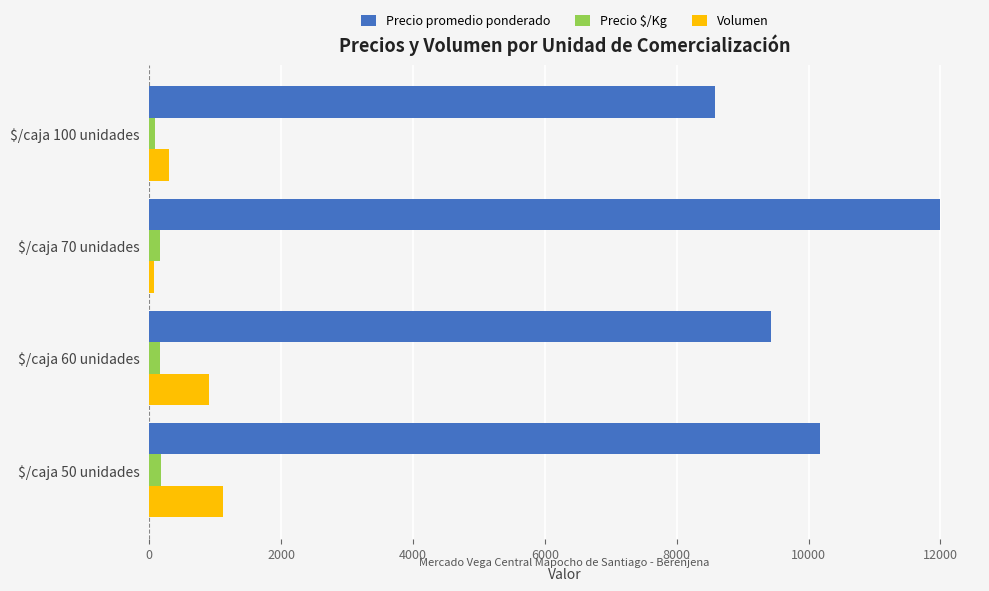

Which series has the largest range (max minus min)?

Precio promedio ponderado